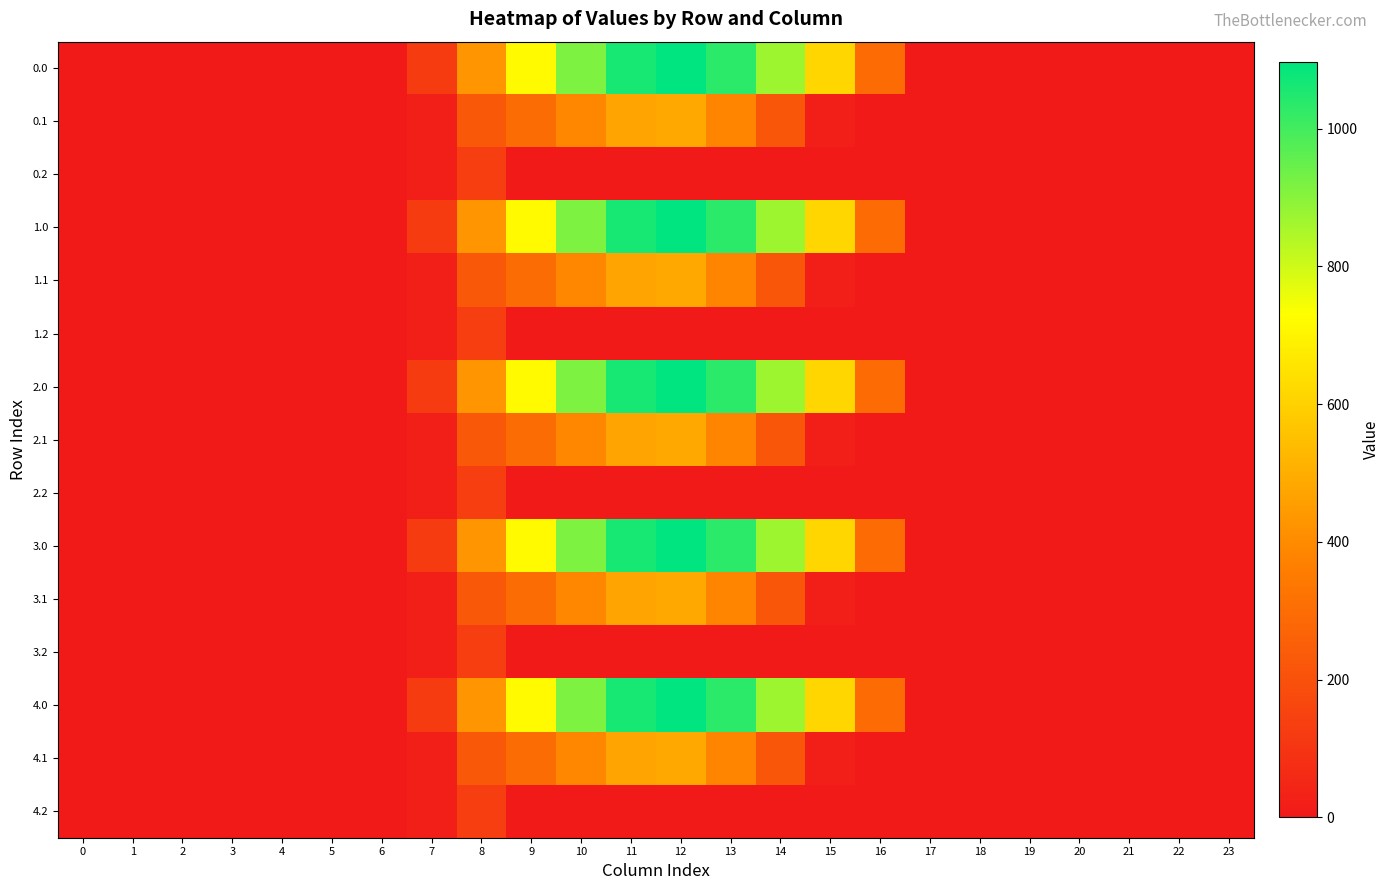

Reading left to right, transcribe all the data shown in this chart.

row_0: 0.0	0.0	0.0	0.0	0.0	0.0	0.0	120.6	430.3	716.9	916.2	1060.3	1096.7	1032.9	870.6	615.9	294.5	0.0	0.0	0.0	0.0	0.0	0.0	0.0
row_1: 0.0	0.0	0.0	0.0	0.0	0.0	0.0	17.7	227.5	295.9	388.1	471.7	485.4	382.7	219.2	17.3	0.0	0.0	0.0	0.0	0.0	0.0	0.0	0.0
row_2: 0.0	0.0	0.0	0.0	0.0	0.0	0.0	22.3	134.2	0.0	0.0	0.0	0.0	0.0	0.0	0.0	0.0	0.0	0.0	0.0	0.0	0.0	0.0	0.0
row_3: 0.0	0.0	0.0	0.0	0.0	0.0	0.0	120.6	430.3	716.9	916.2	1060.3	1096.7	1032.9	870.6	615.9	294.5	0.0	0.0	0.0	0.0	0.0	0.0	0.0
row_4: 0.0	0.0	0.0	0.0	0.0	0.0	0.0	17.7	227.5	295.9	388.1	471.7	485.4	382.7	219.2	17.3	0.0	0.0	0.0	0.0	0.0	0.0	0.0	0.0
row_5: 0.0	0.0	0.0	0.0	0.0	0.0	0.0	22.3	134.2	0.0	0.0	0.0	0.0	0.0	0.0	0.0	0.0	0.0	0.0	0.0	0.0	0.0	0.0	0.0
row_6: 0.0	0.0	0.0	0.0	0.0	0.0	0.0	120.6	430.3	716.9	916.2	1060.3	1096.7	1032.9	870.6	615.9	294.5	0.0	0.0	0.0	0.0	0.0	0.0	0.0
row_7: 0.0	0.0	0.0	0.0	0.0	0.0	0.0	17.7	227.5	295.9	388.1	471.7	485.4	382.7	219.2	17.3	0.0	0.0	0.0	0.0	0.0	0.0	0.0	0.0
row_8: 0.0	0.0	0.0	0.0	0.0	0.0	0.0	22.3	134.2	0.0	0.0	0.0	0.0	0.0	0.0	0.0	0.0	0.0	0.0	0.0	0.0	0.0	0.0	0.0
row_9: 0.0	0.0	0.0	0.0	0.0	0.0	0.0	120.6	430.3	716.9	916.2	1060.3	1096.7	1032.9	870.6	615.9	294.5	0.0	0.0	0.0	0.0	0.0	0.0	0.0
row_10: 0.0	0.0	0.0	0.0	0.0	0.0	0.0	17.7	227.5	295.9	388.1	471.7	485.4	382.7	219.2	17.3	0.0	0.0	0.0	0.0	0.0	0.0	0.0	0.0
row_11: 0.0	0.0	0.0	0.0	0.0	0.0	0.0	22.3	134.2	0.0	0.0	0.0	0.0	0.0	0.0	0.0	0.0	0.0	0.0	0.0	0.0	0.0	0.0	0.0
row_12: 0.0	0.0	0.0	0.0	0.0	0.0	0.0	120.6	430.3	716.9	916.2	1060.3	1096.7	1032.9	870.6	615.9	294.5	0.0	0.0	0.0	0.0	0.0	0.0	0.0
row_13: 0.0	0.0	0.0	0.0	0.0	0.0	0.0	17.7	227.5	295.9	388.1	471.7	485.4	382.7	219.2	17.3	0.0	0.0	0.0	0.0	0.0	0.0	0.0	0.0
row_14: 0.0	0.0	0.0	0.0	0.0	0.0	0.0	22.3	134.2	0.0	0.0	0.0	0.0	0.0	0.0	0.0	0.0	0.0	0.0	0.0	0.0	0.0	0.0	0.0